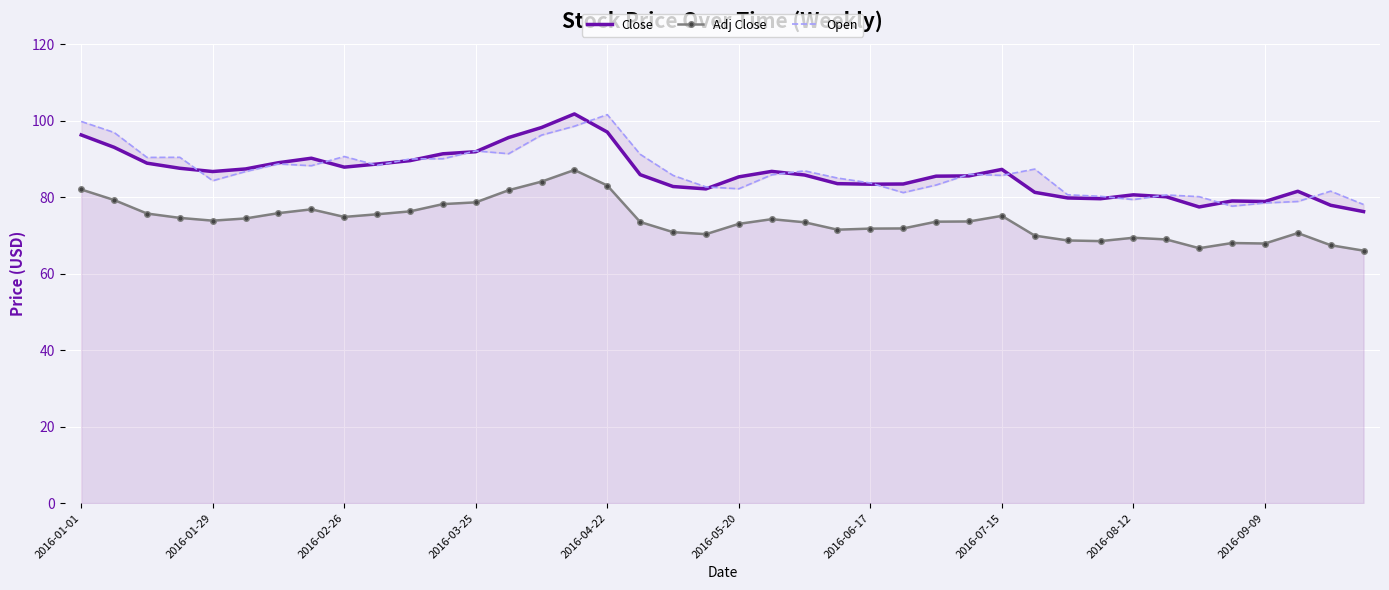

What is the total value across all series at 18?

239.3